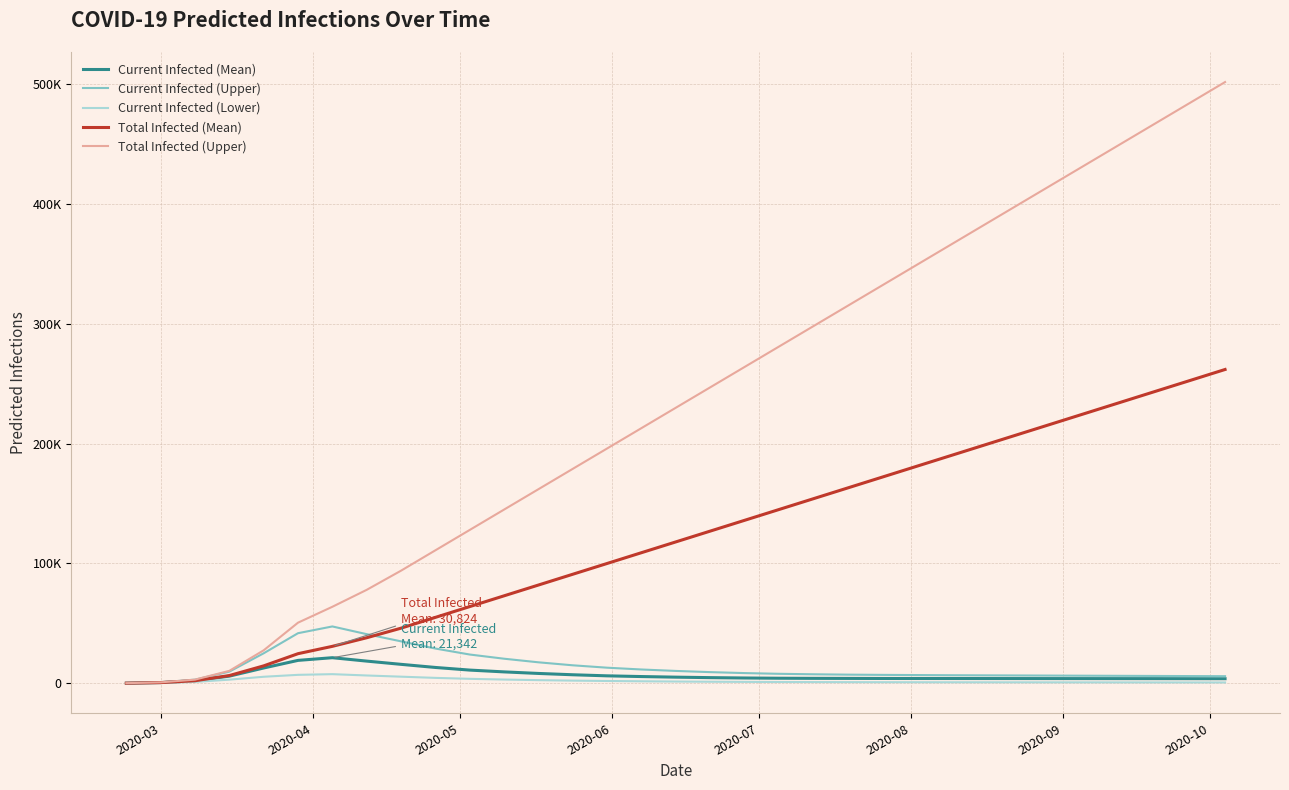

Which series has the largest total across all categories?

Total Infected (Upper)